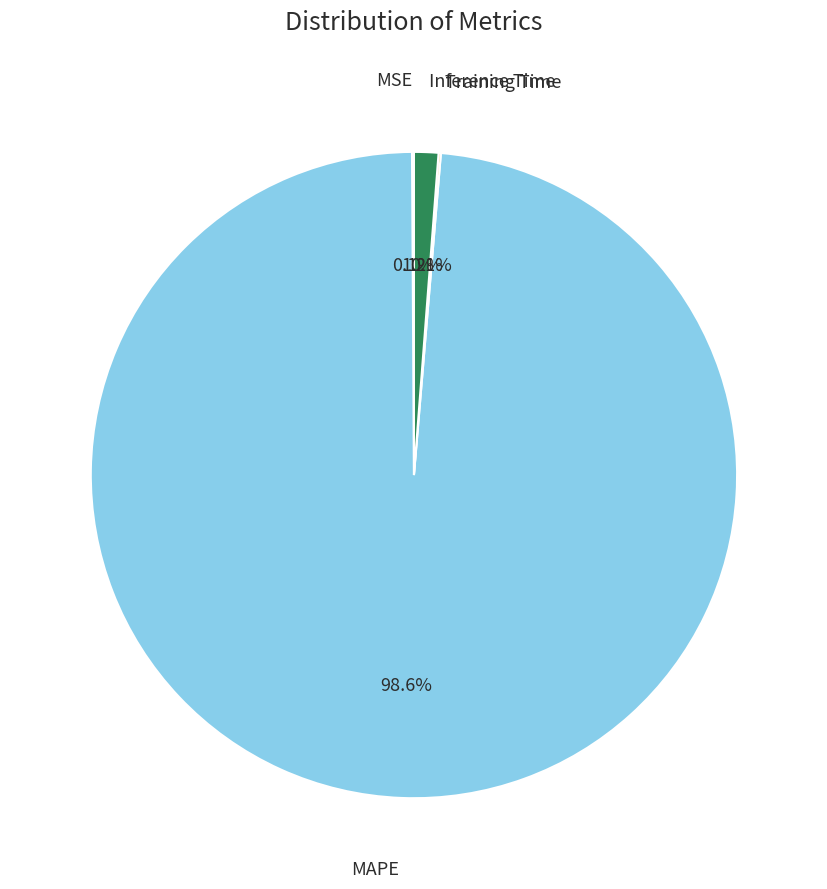

Is there a majority slice in this chart?

Yes